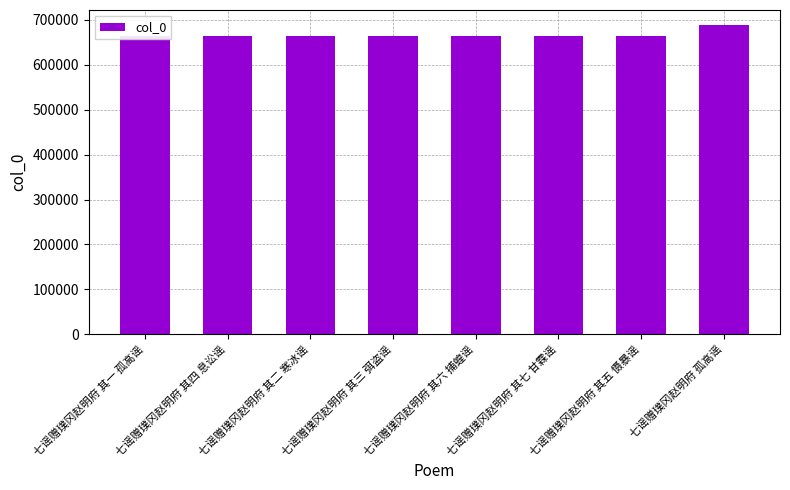

What is the label of the 7th bar from the left?

七谣赠璞冈赵明府 其五 慑暴谣